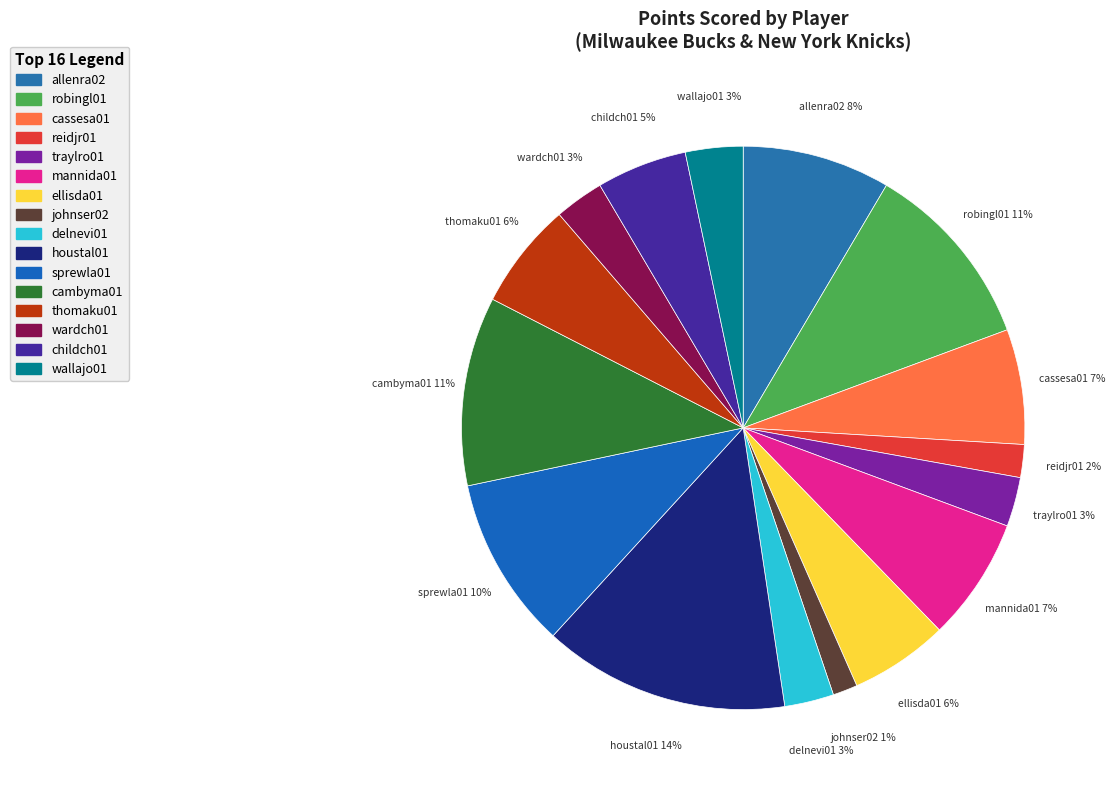

The reidjr01 slice represents 2% of the pie. True or false?

True